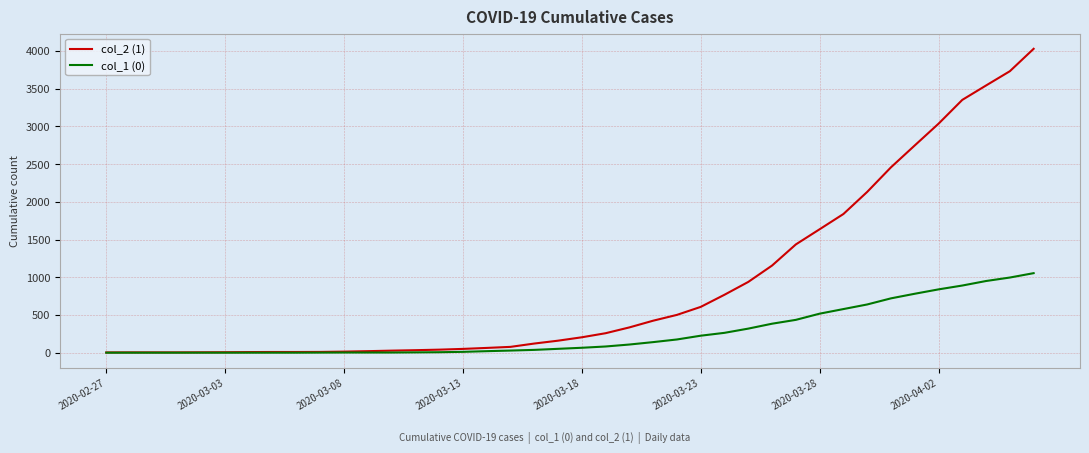

List the series in order of their peak value, highest first.

col_2 (1), col_1 (0)